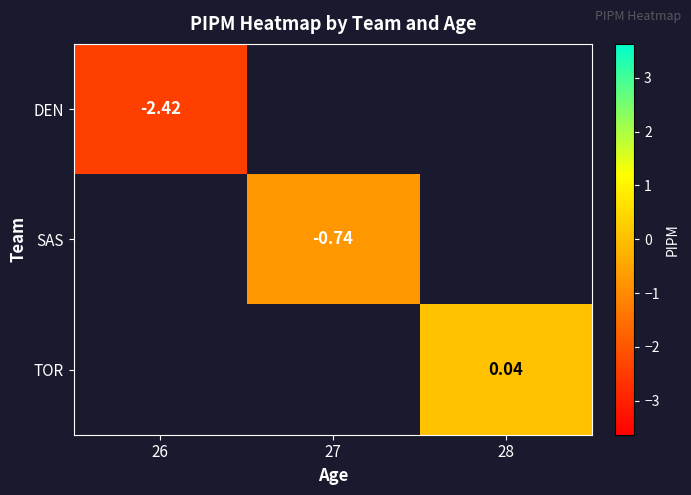

How many values in TOR are above zero?

1